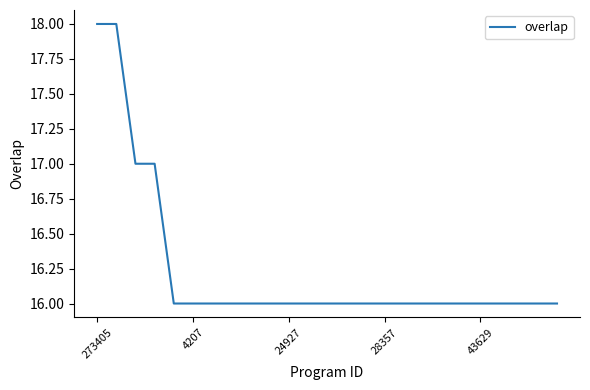

What is the greatest value displayed?

18